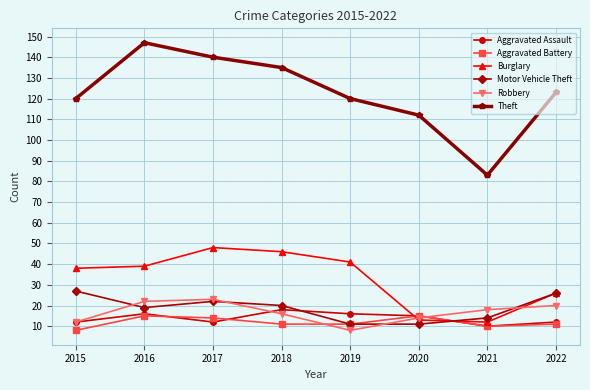

True or false: Theft has a value of 120 at 2019.

True